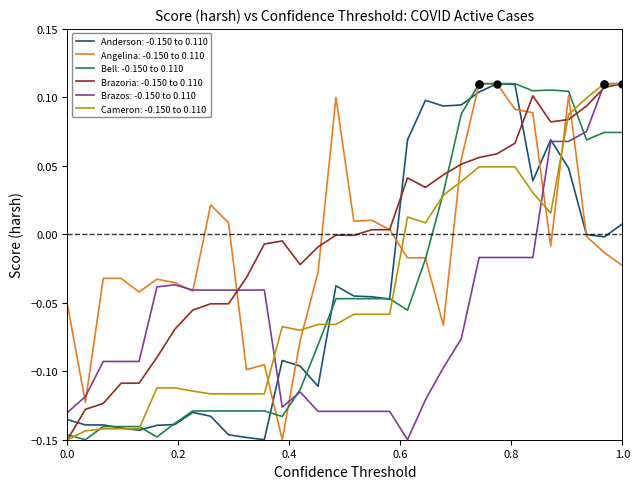

Does the chart have visible grid lines?

No